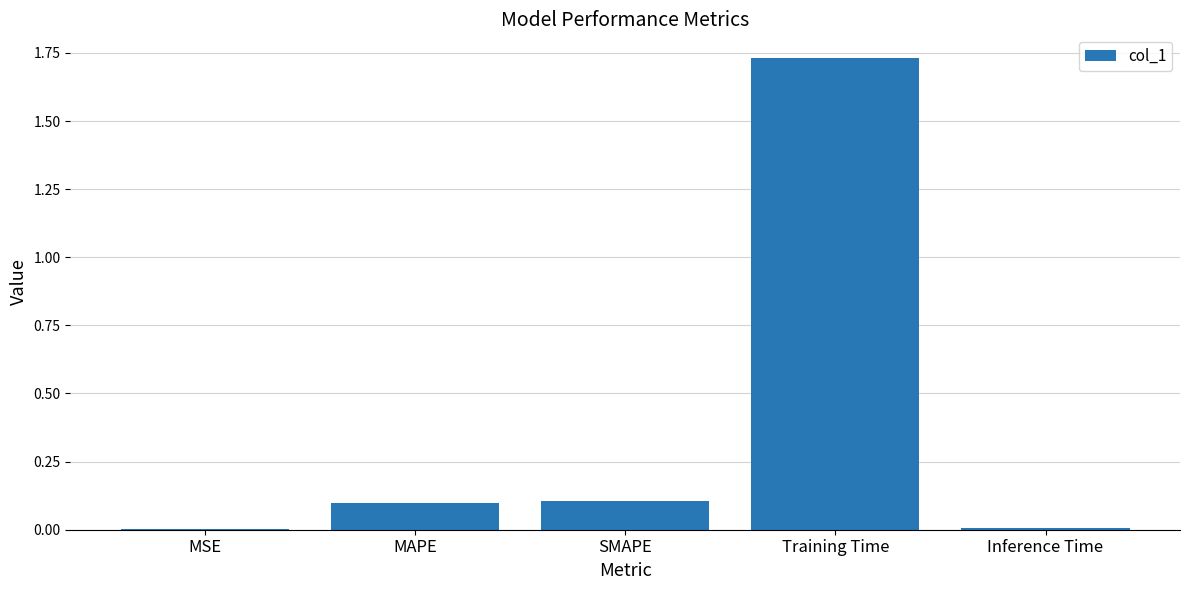

What is the average value?

0.4